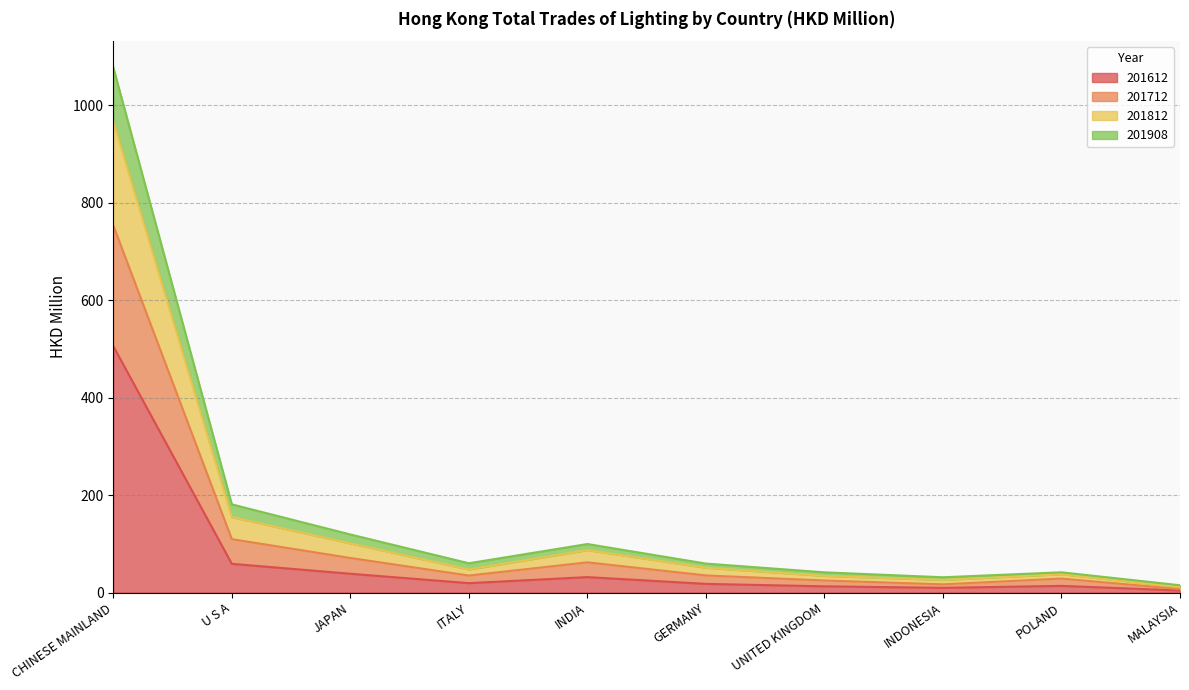

At which label does 201612 reach its peak?

CHINESE MAINLAND